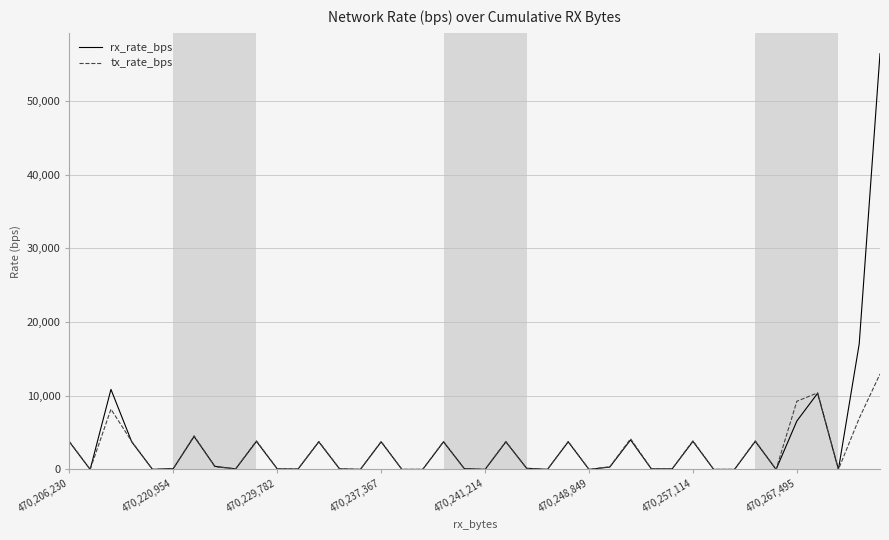

Rank the series by their maximum value, from lowest to highest.

tx_rate_bps, rx_rate_bps